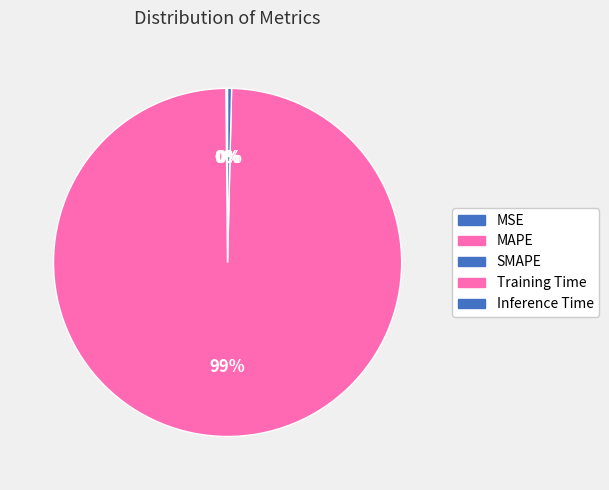

Rank the categories by value from highest to lowest.

Training Time, Inference Time, MAPE, SMAPE, MSE